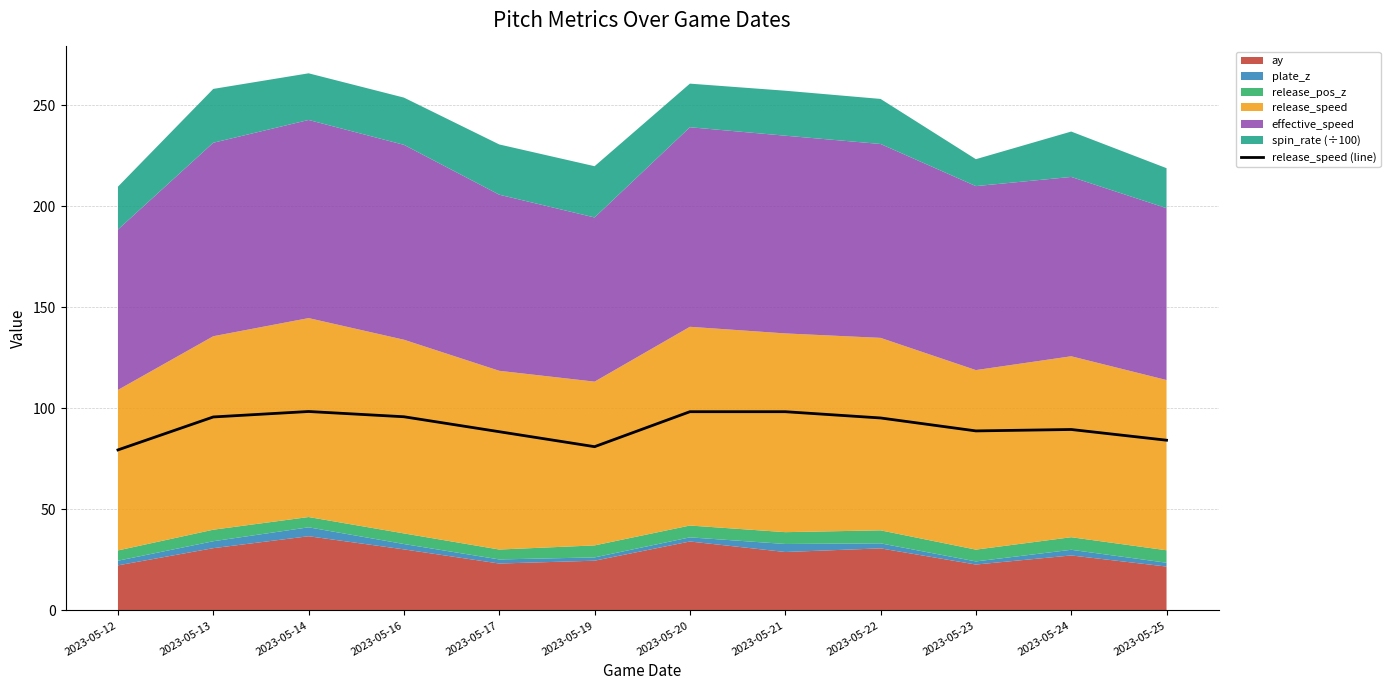

Where is the data nearest to the value 88?

2023-05-17